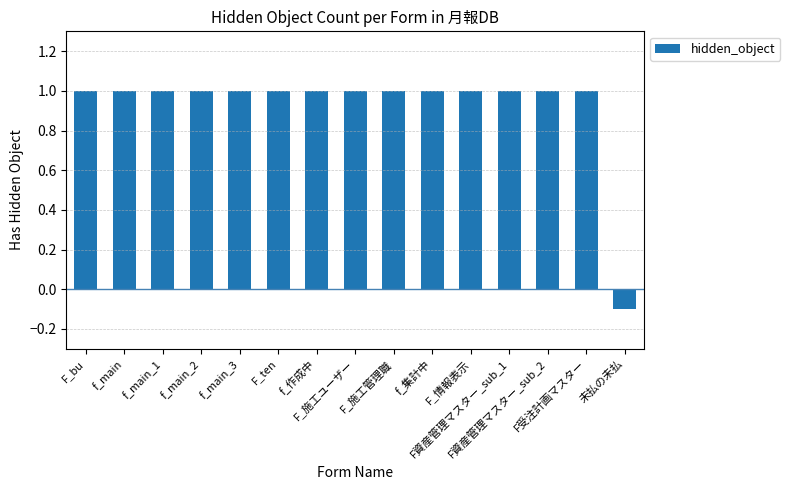

What is the maximum value shown in the chart?

1.0